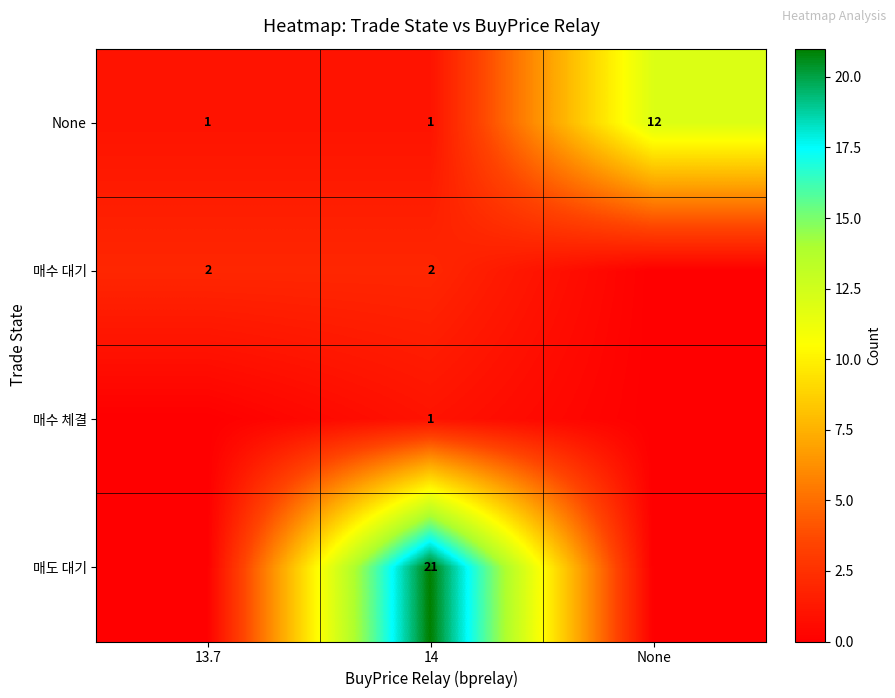

What is the difference between the highest and lowest values at 14?

20